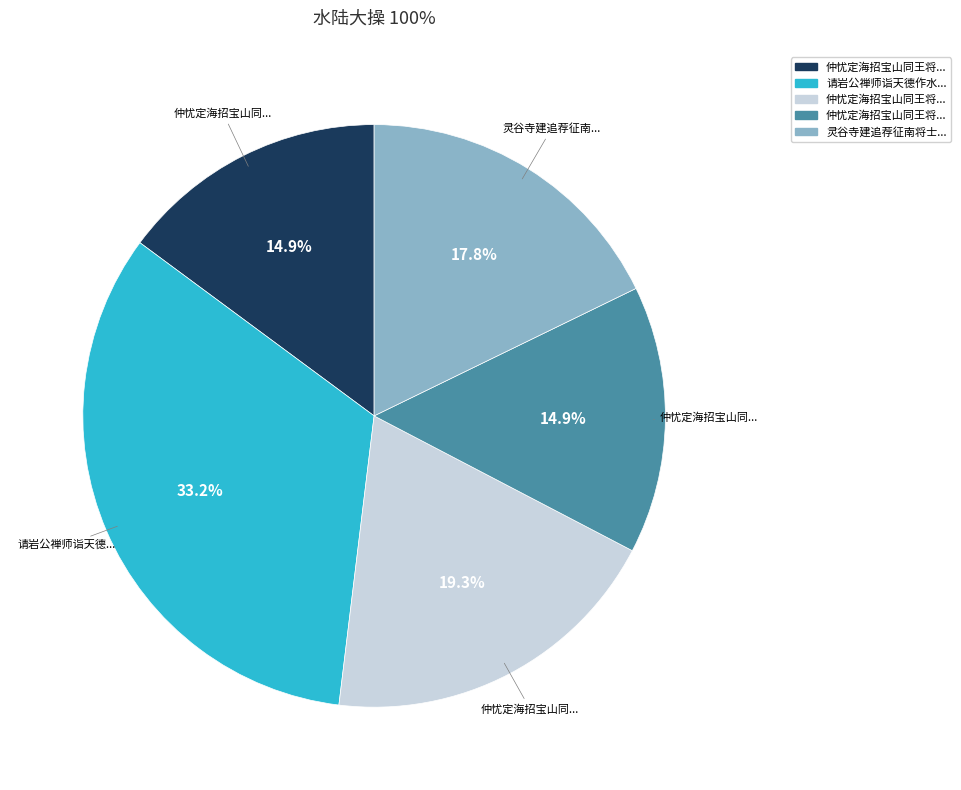

Does any single category account for the majority?

No